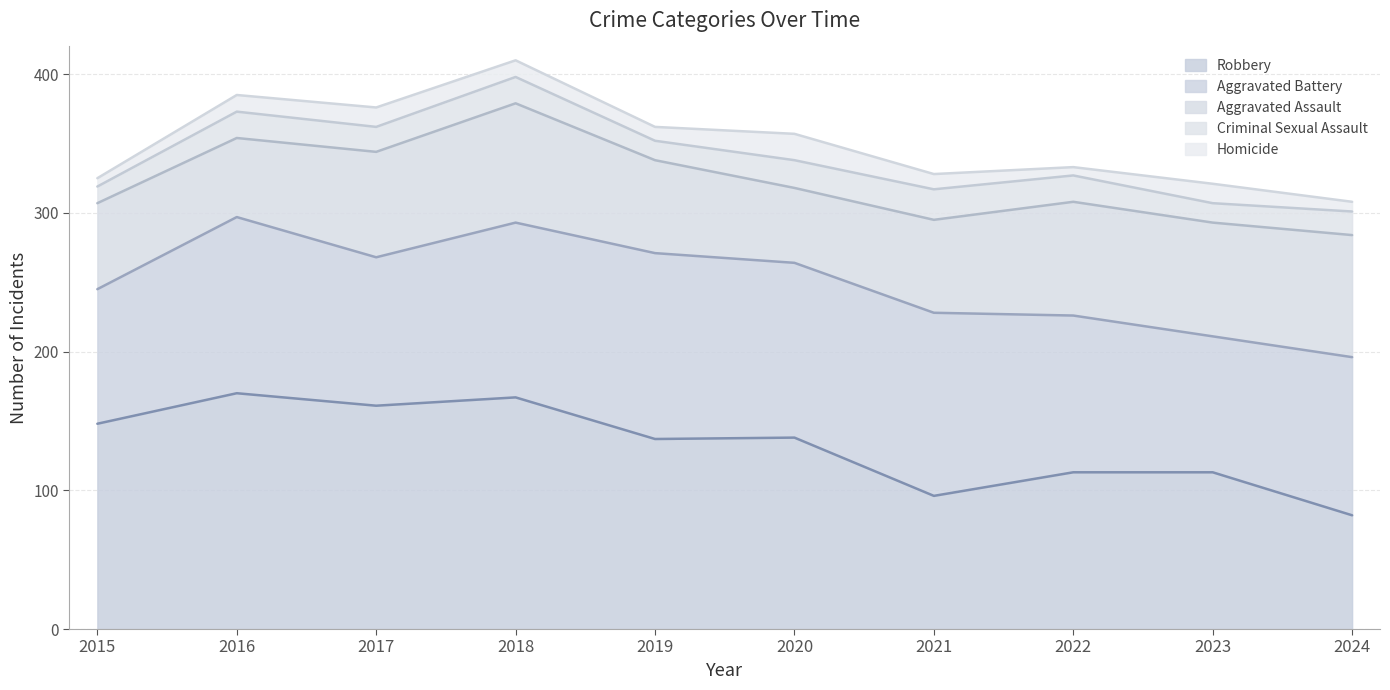

What is the difference between the Aggravated Battery values at 2020 and 2022?

13